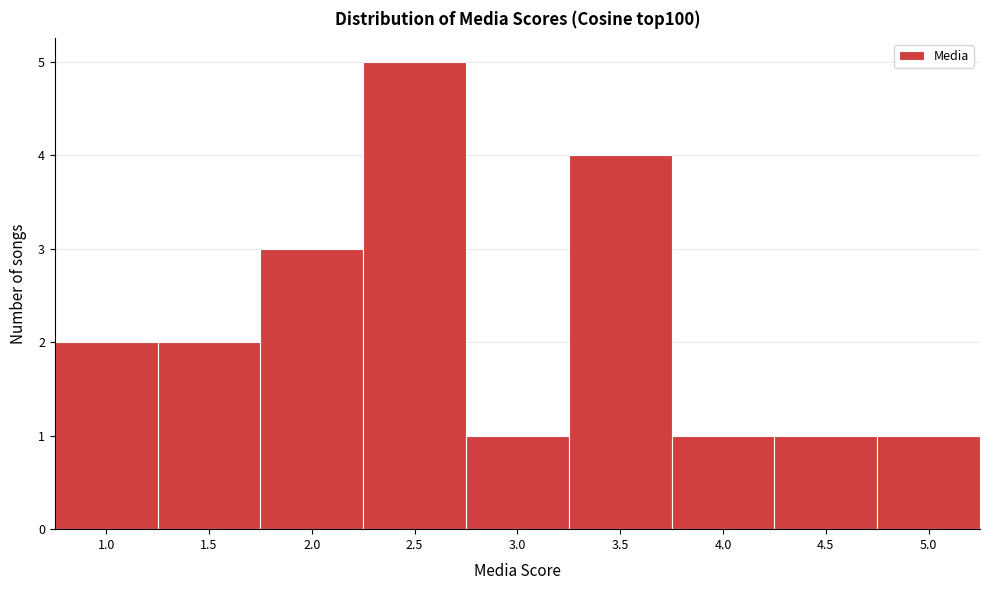

Reading left to right, list every bar in this chart as the range it spans on the x-axis followed by its height. The values are not printed on the chart, so give them approximately, as read against the axis.

0.75 to 1.25: 2
1.25 to 1.75: 2
1.75 to 2.25: 3
2.25 to 2.75: 5
2.75 to 3.25: 1
3.25 to 3.75: 4
3.75 to 4.25: 1
4.25 to 4.75: 1
4.75 to 5.25: 1